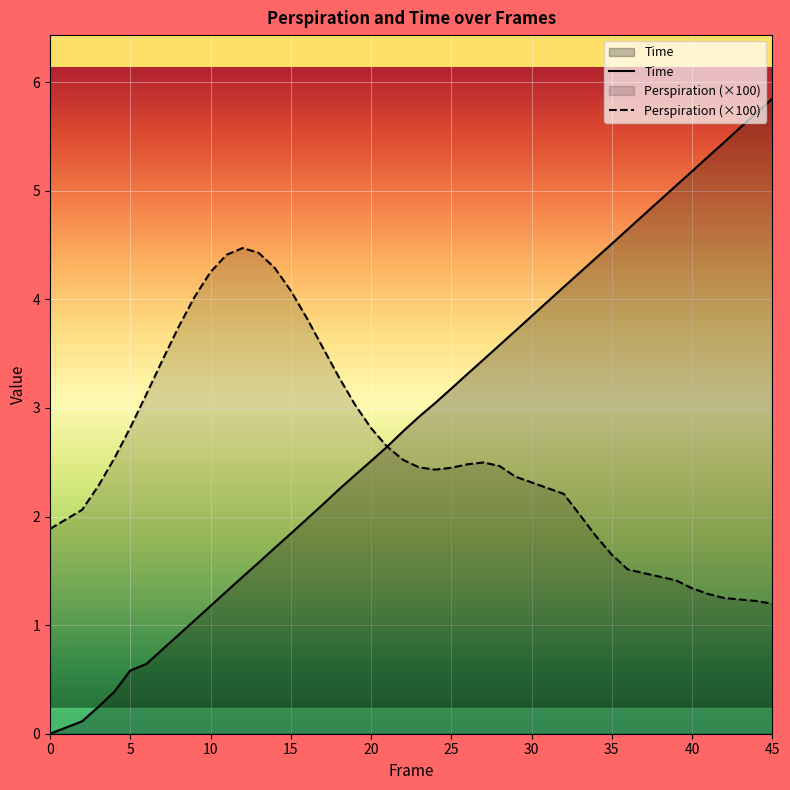

Which series has the widest spread of values?

Time